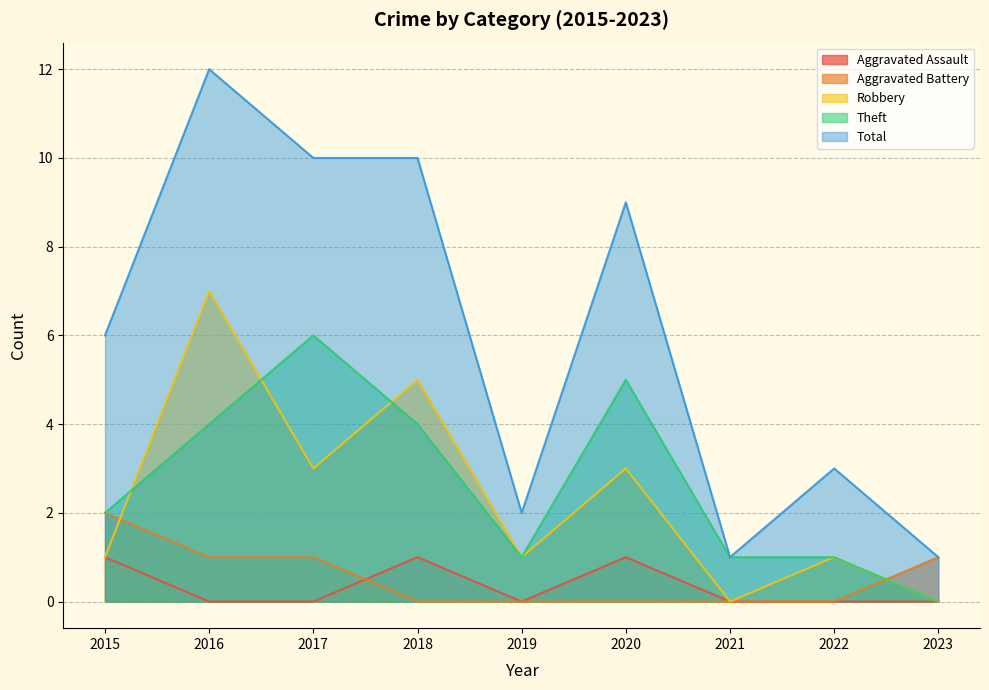

Rank the categories by Aggravated Battery value from lowest to highest.

2018, 2019, 2020, 2021, 2022, 2016, 2017, 2023, 2015